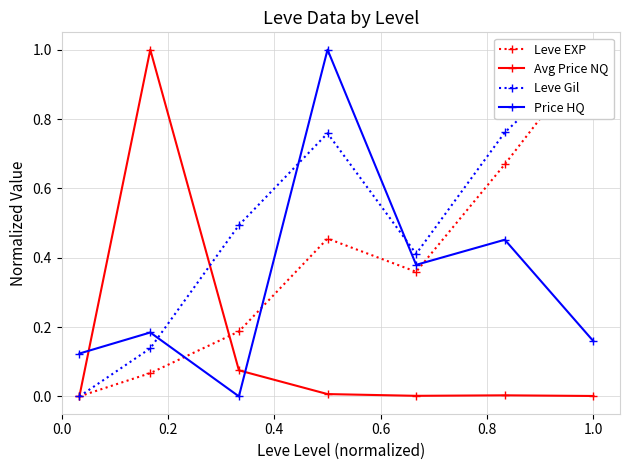

True or false: Price HQ and Leve EXP cross at least once.

True